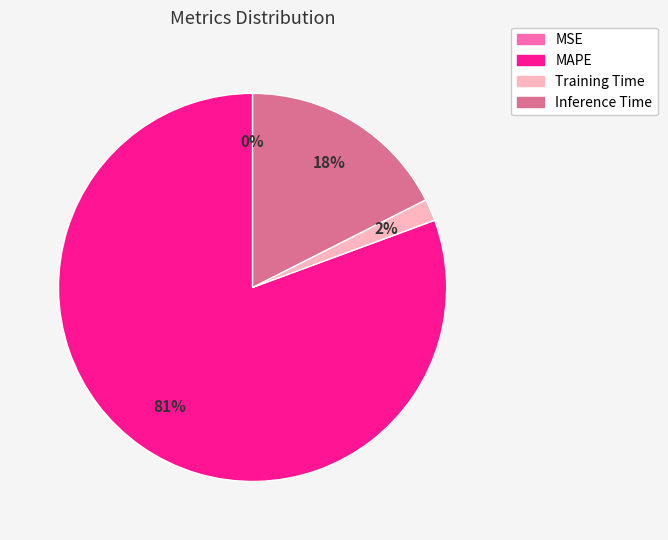

What percentage is the Inference Time slice, to the nearest percent?

18%